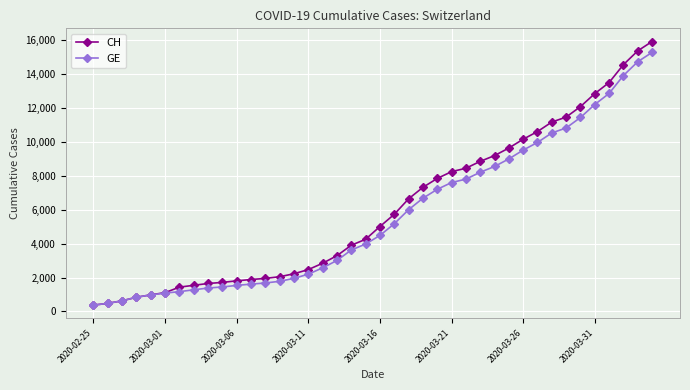

What is the lowest value of the GE series?

375